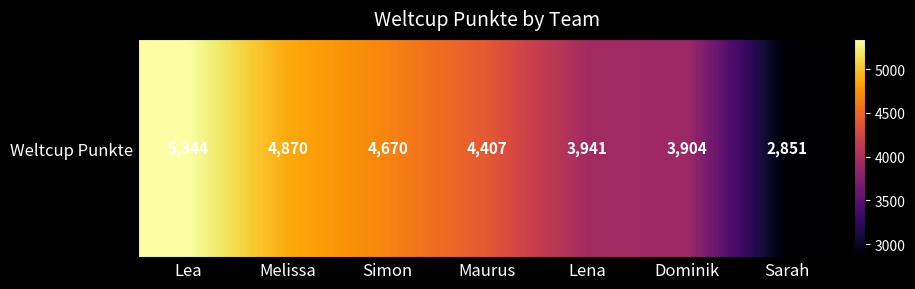

List the labels in order of value, smallest first.

Sarah, Dominik, Lena, Maurus, Simon, Melissa, Lea